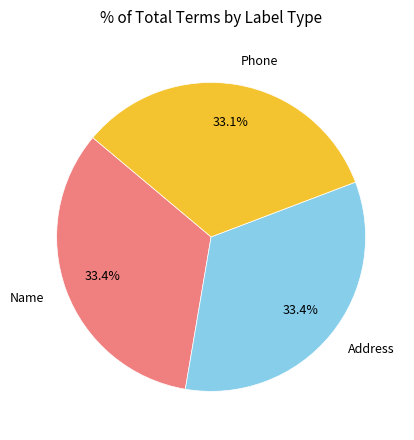

What is the ratio of the value at Phone to the value at Address?

1.0